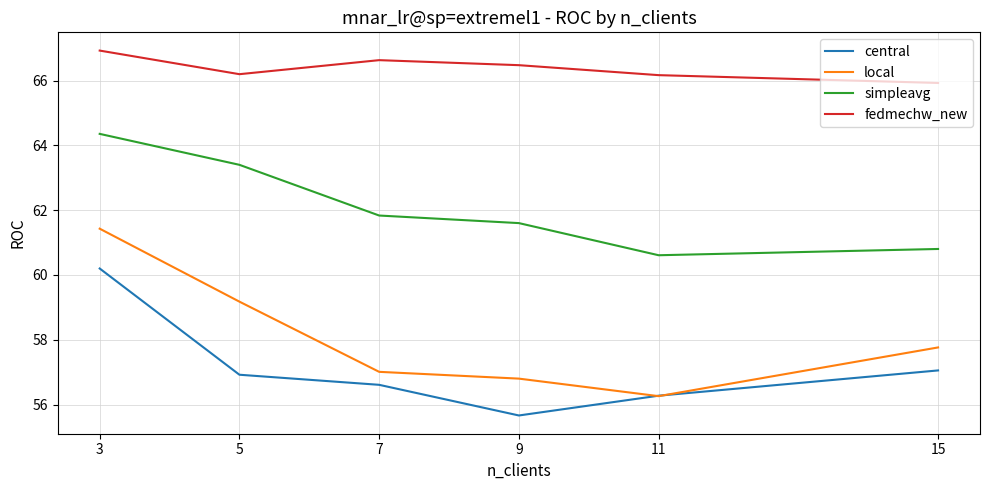

True or false: central and fedmechw_new intersect in this chart.

False